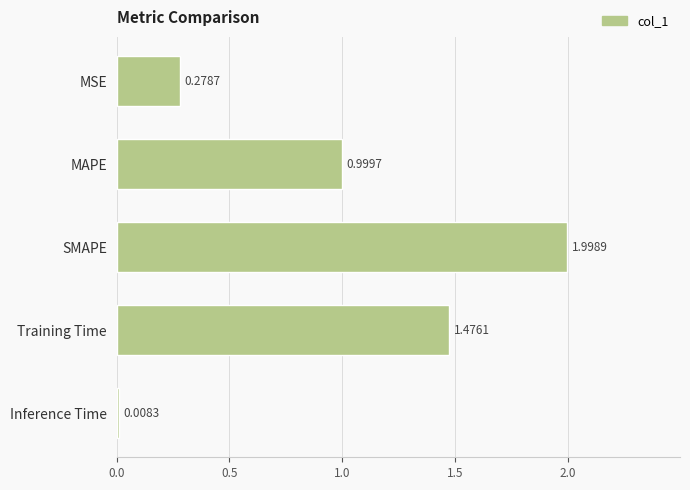

What is the label of the 3rd bar from the bottom?

SMAPE